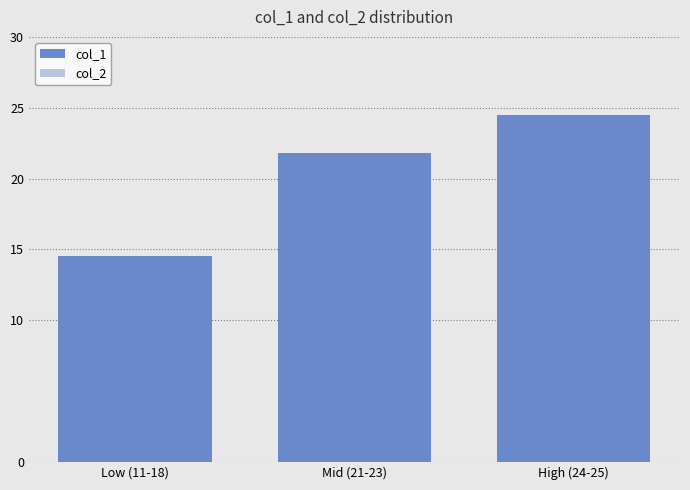

At which category does the chart reach its peak across all series?

High (24-25)